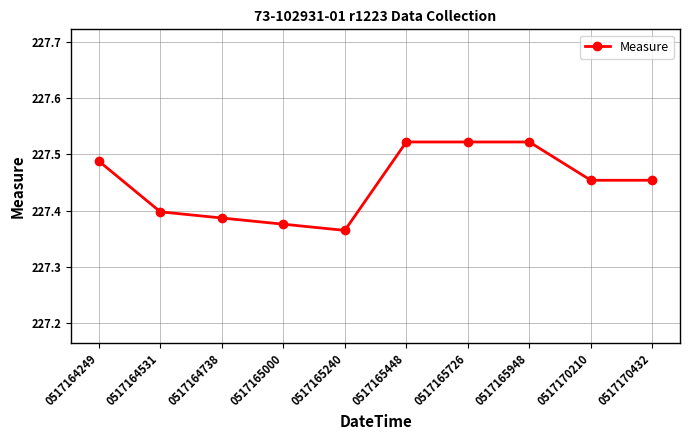

What is the sum of all values?

2274.5